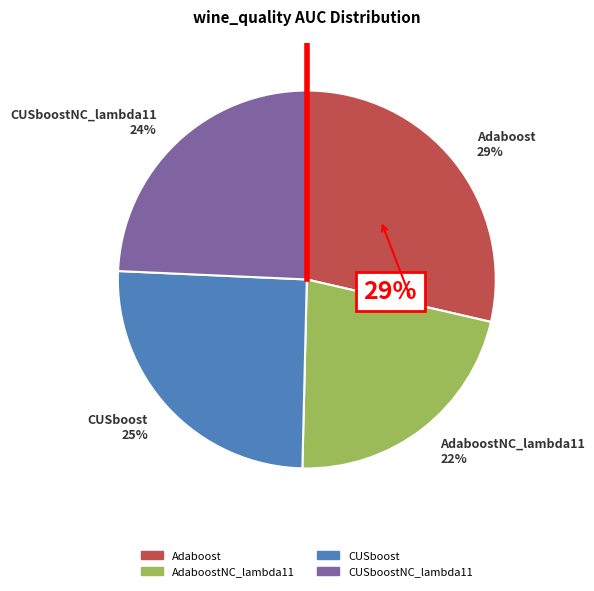

To the nearest percent, what portion does CUSboostNC_lambda11 represent?

24%